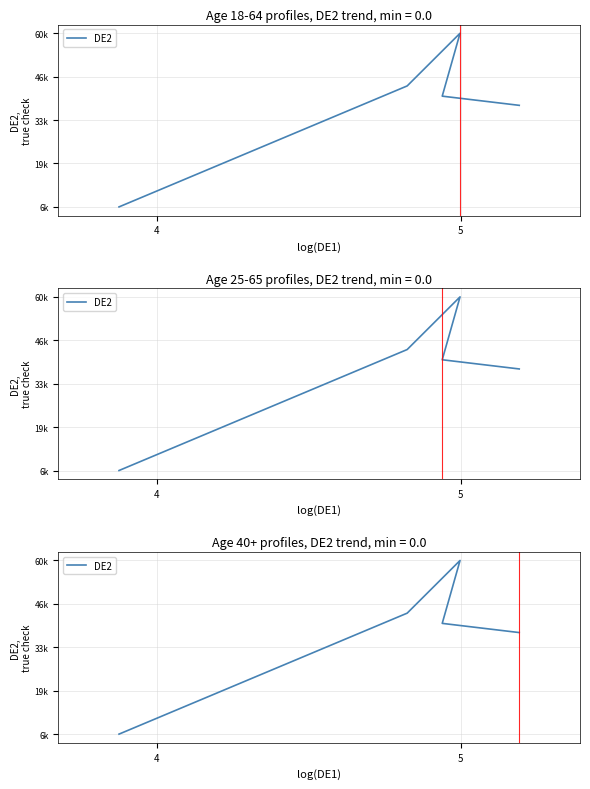

What is the greatest value displayed?

60044